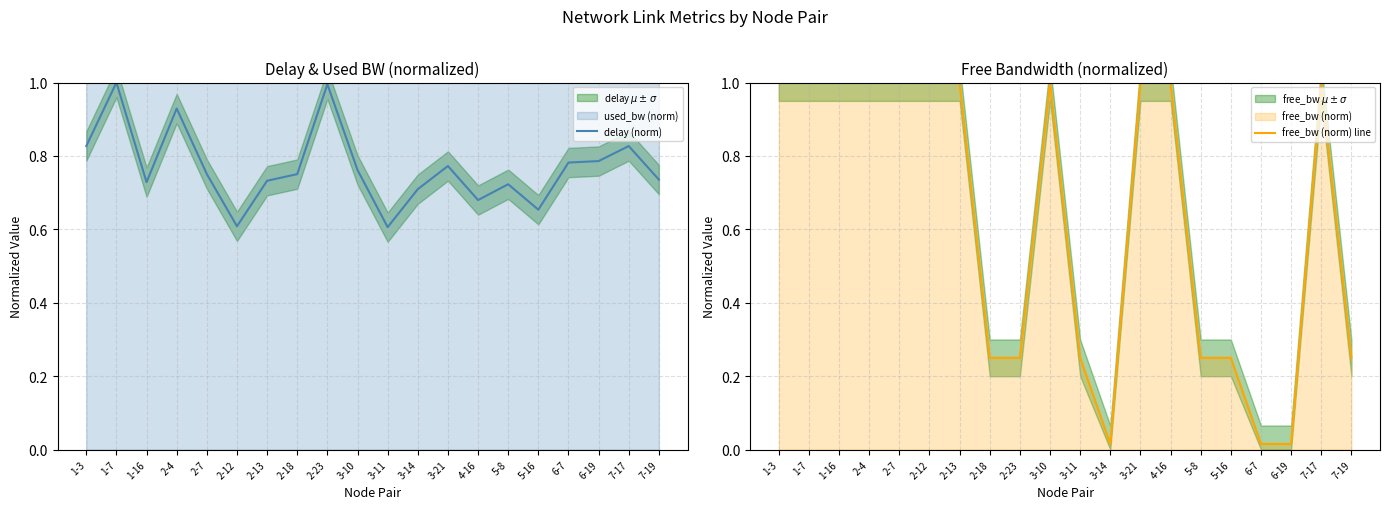

What is the lowest value of the delay (norm) series?

0.6